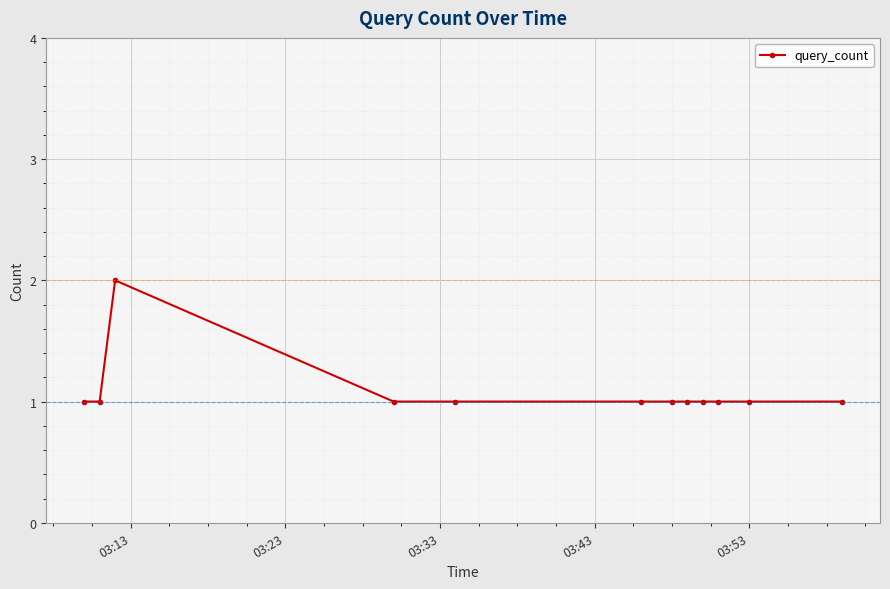

Reading right to left, list all the values displayed in this chart.

1	1	1	1	1	1	1	1	1	2	1	1